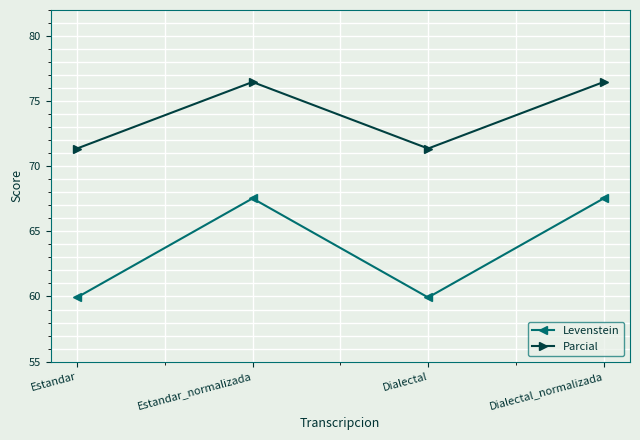

True or false: Parcial has more than 2 interior local peaks.

False